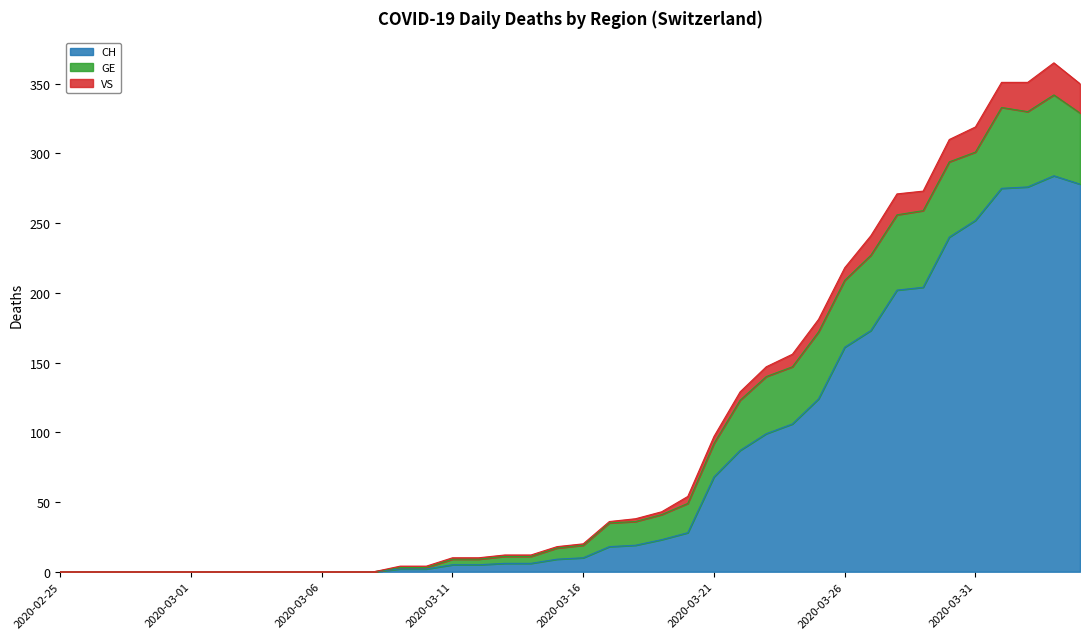

True or false: VS and CH intersect in this chart.

False